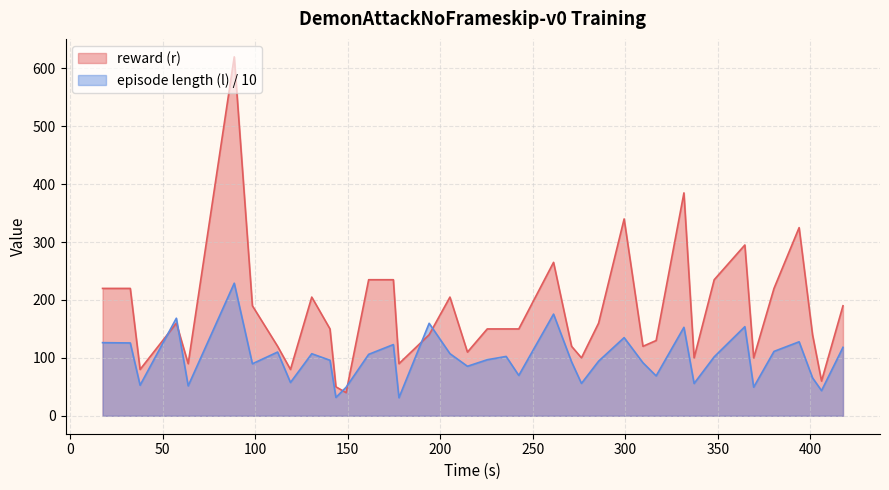

Which series ends up on top after the final intersection of episode length (l) / 10 and reward (r)?

reward (r)